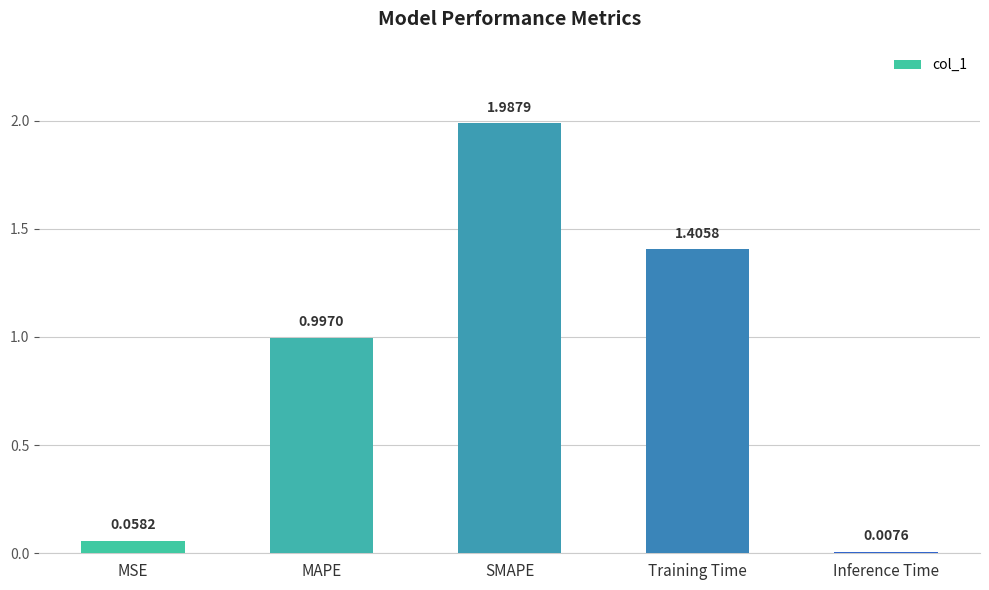

At which label is the value closest to 0?

Inference Time